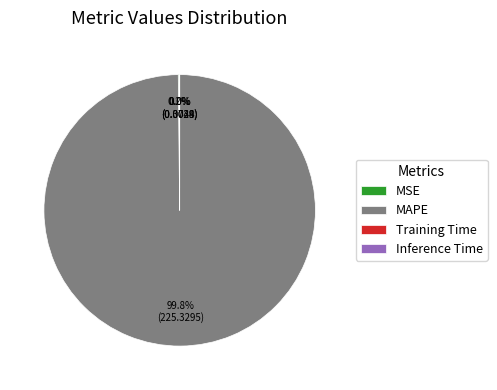

Is there any slice that represents more than half of the pie?

Yes